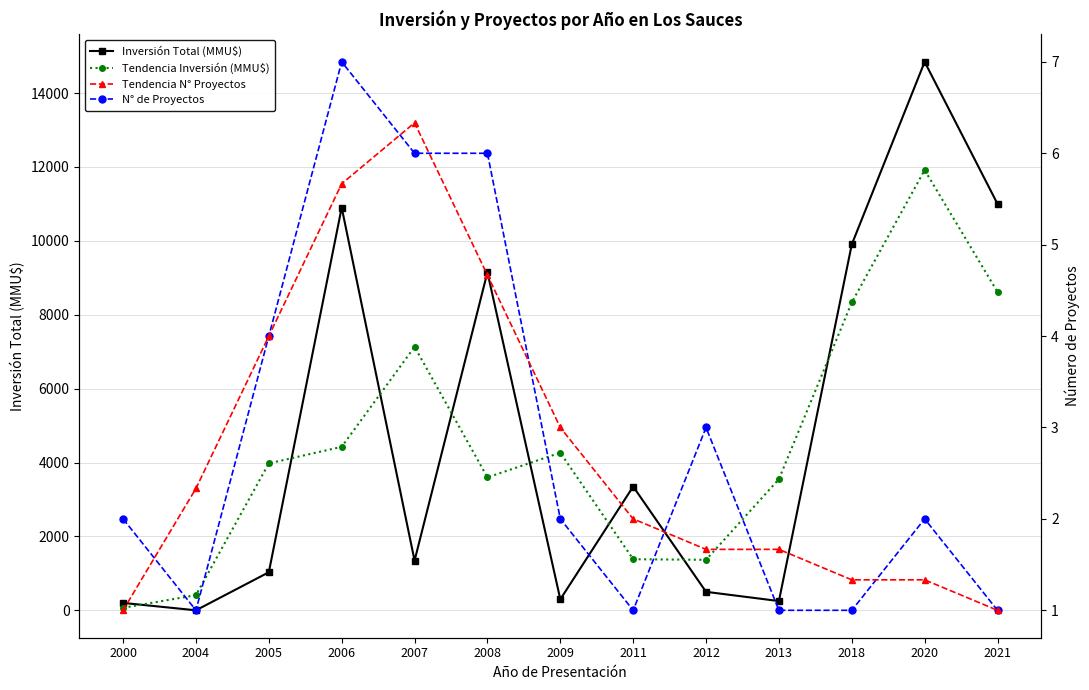

Rank the series by their maximum value, from lowest to highest.

Tendencia N° Proyectos, N° de Proyectos, Tendencia Inversión (MMU$), Inversión Total (MMU$)